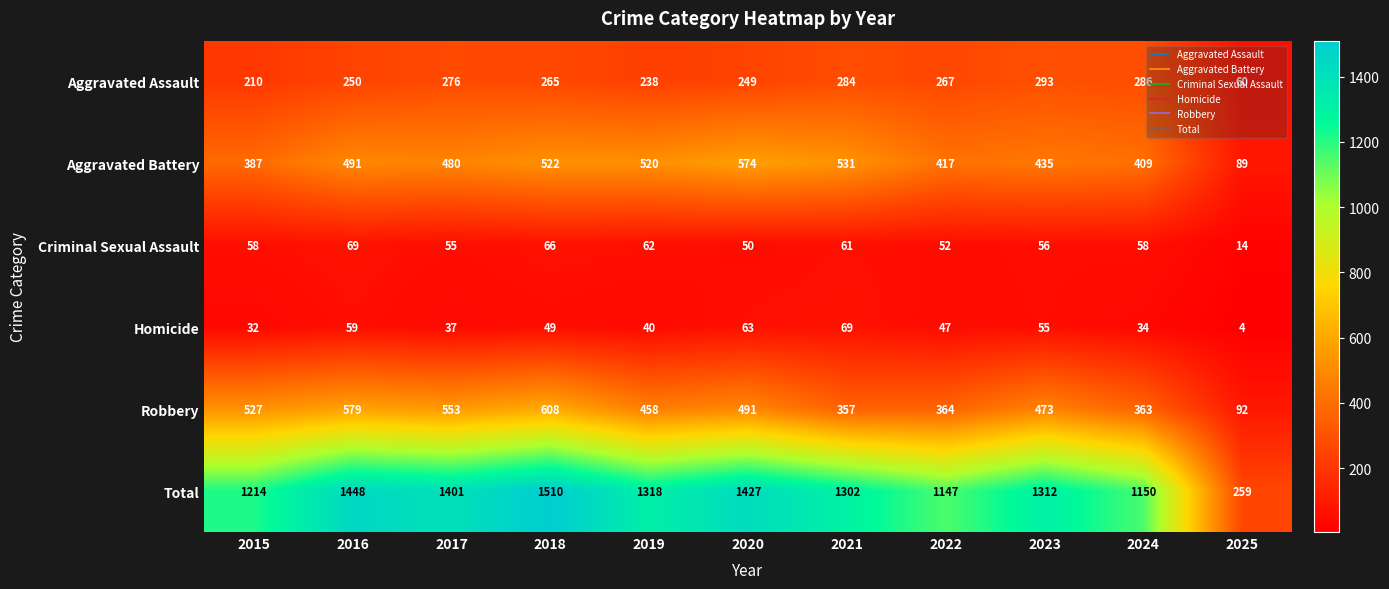

Which series has the largest range (max minus min)?

Total